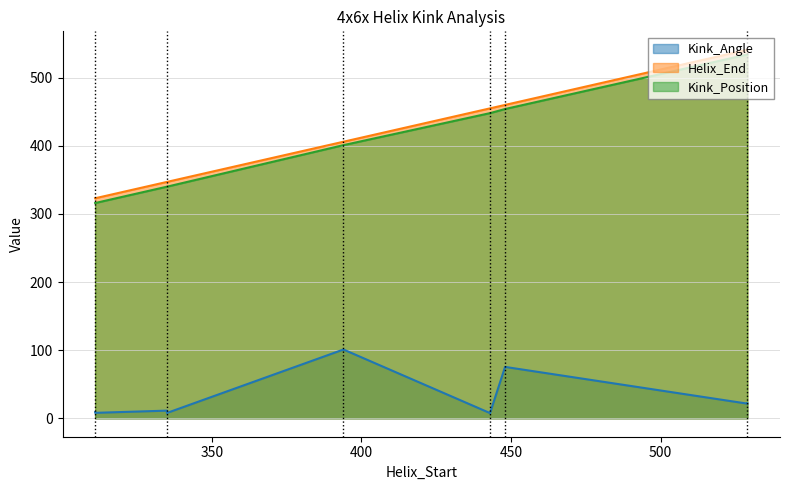

What is the label of the 3rd point from the left?

394